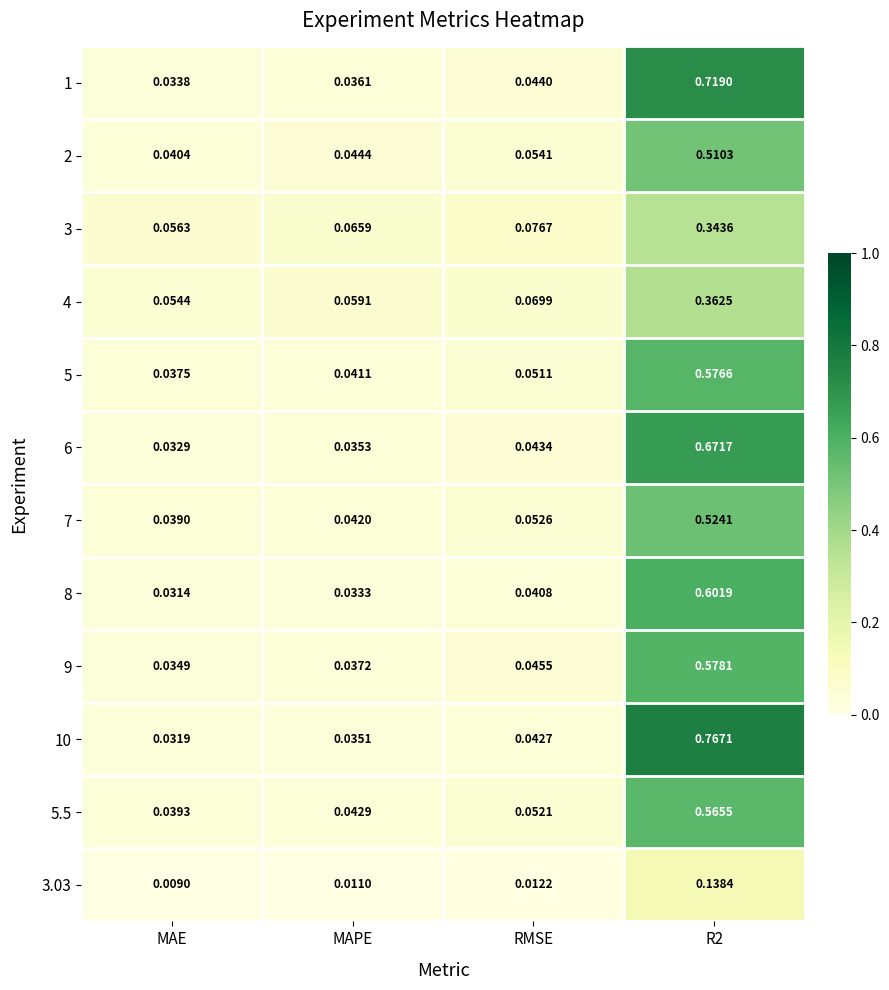

Is the value of 5 at R2 greater than the value of 6 at RMSE?

Yes